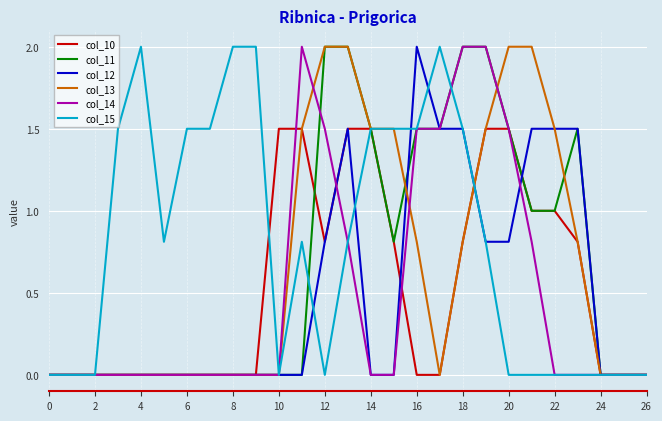

Which series has the largest total across all categories?

col_15